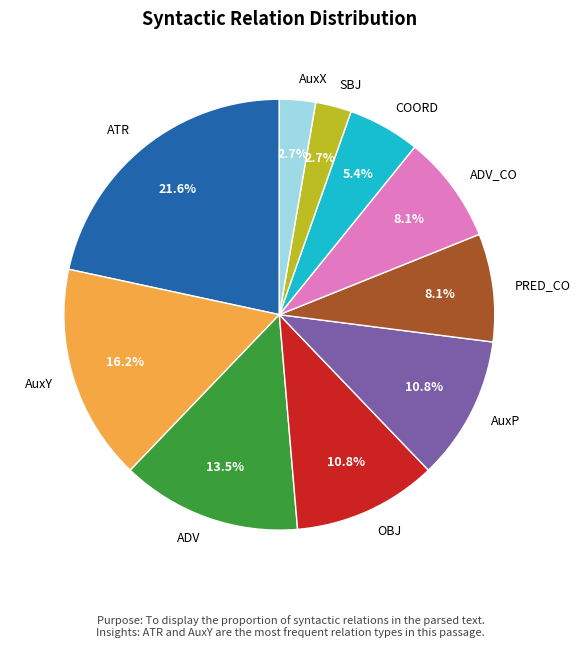

To the nearest percent, what portion does COORD represent?

5%